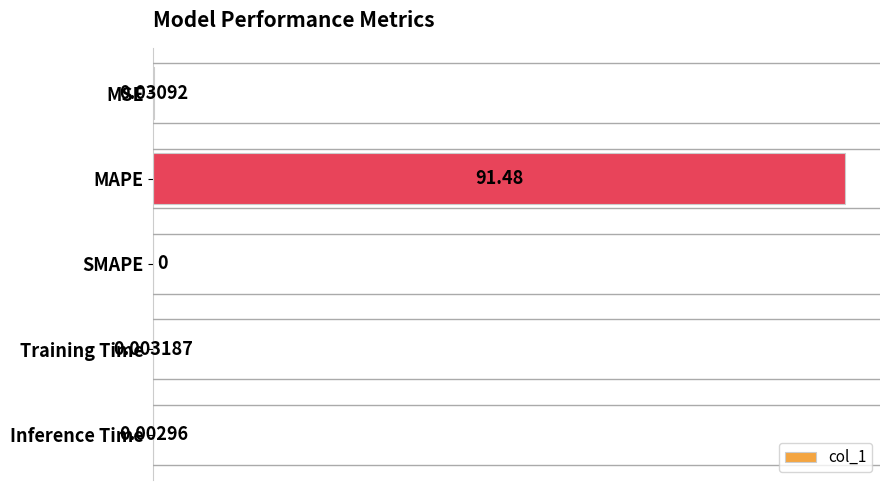

At which category does the chart reach its peak across all series?

MAPE